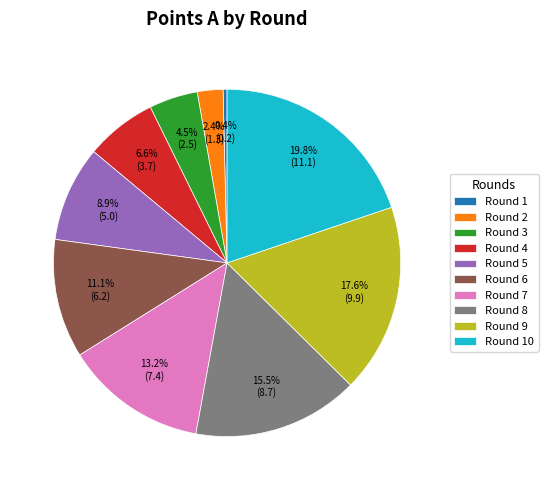

Between Round 1 and Round 7, which is larger?

Round 7